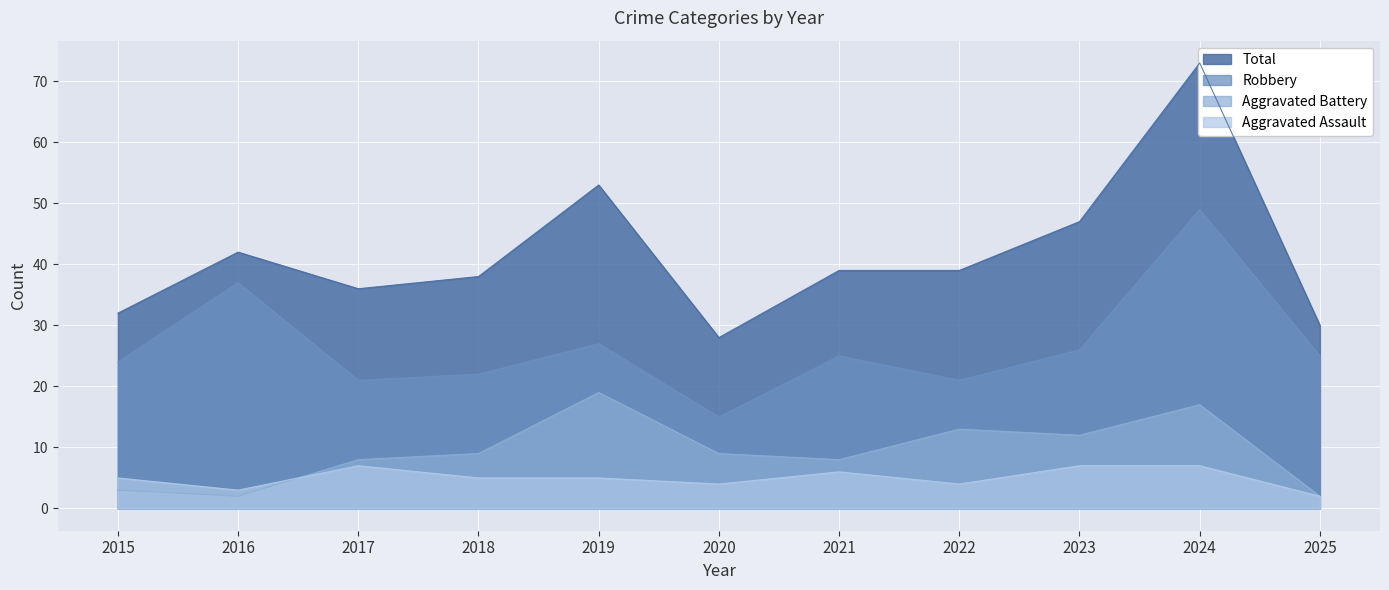

What is the spread (max minus min) of values at 2015?

29